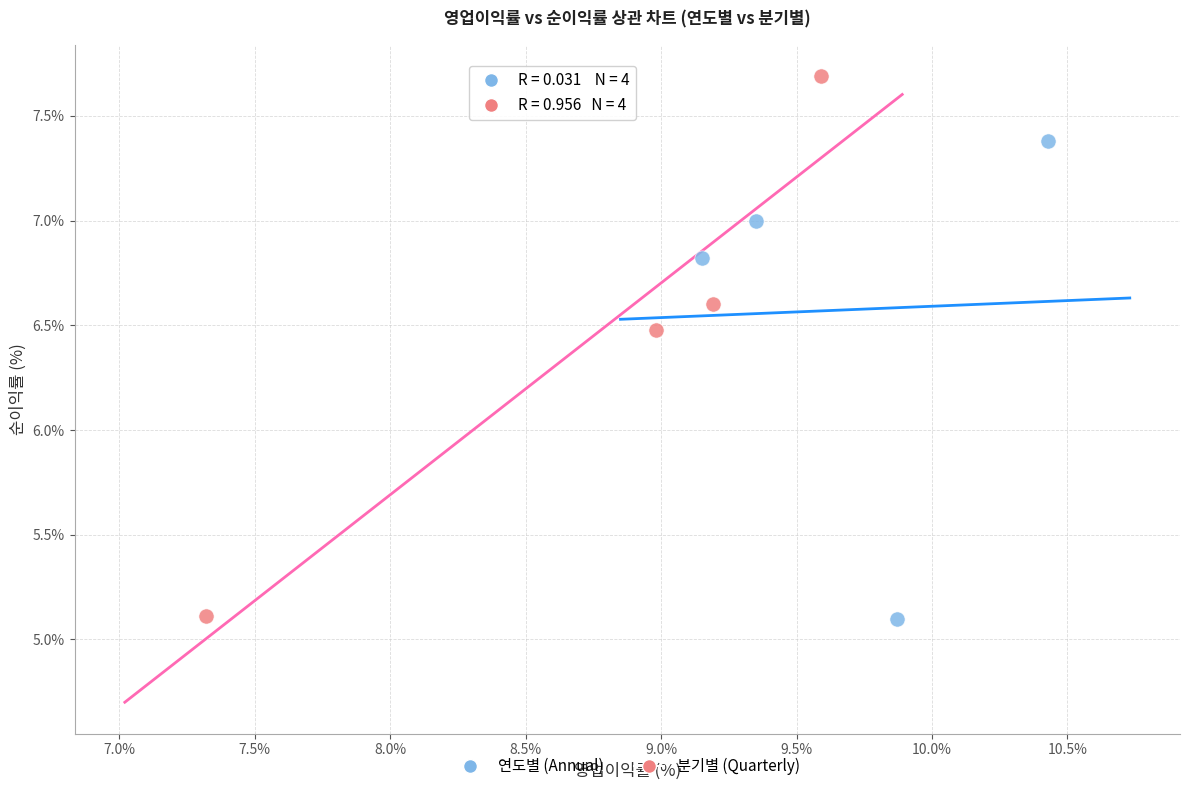

What are all the series names shown in the legend?

연도별 (Annual), 분기별 (Quarterly)